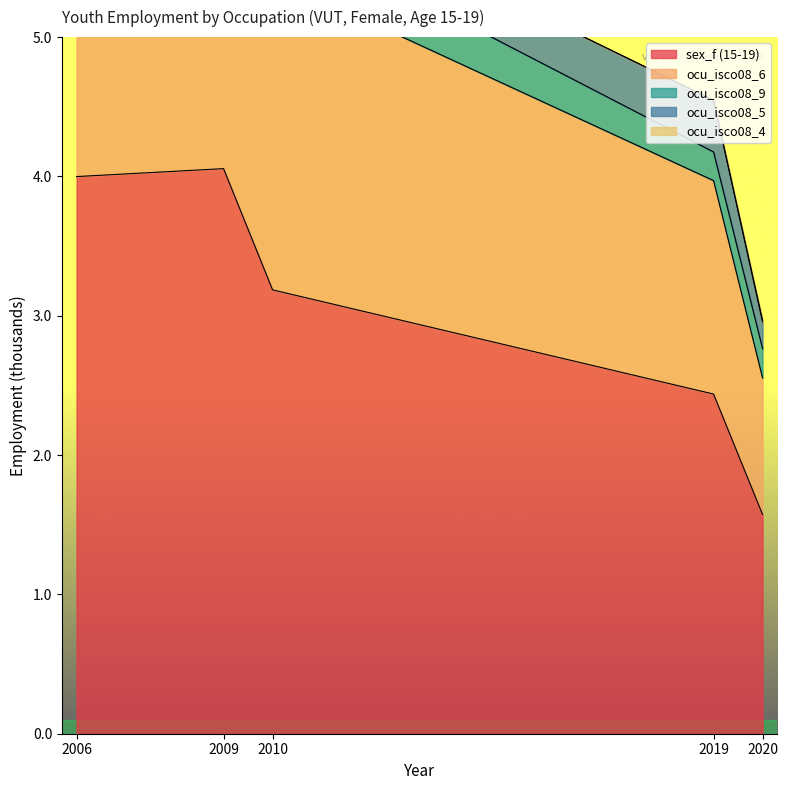

At which label does sex_f (15-19) reach its peak?

2009